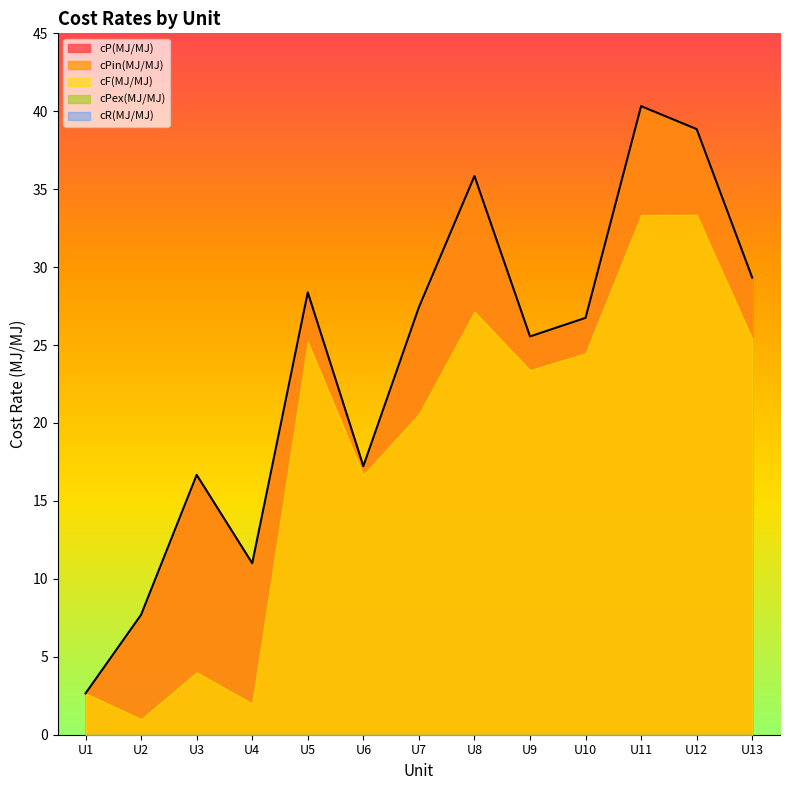

What is the approximate value of cPin(MJ/MJ) at U12?

38.9